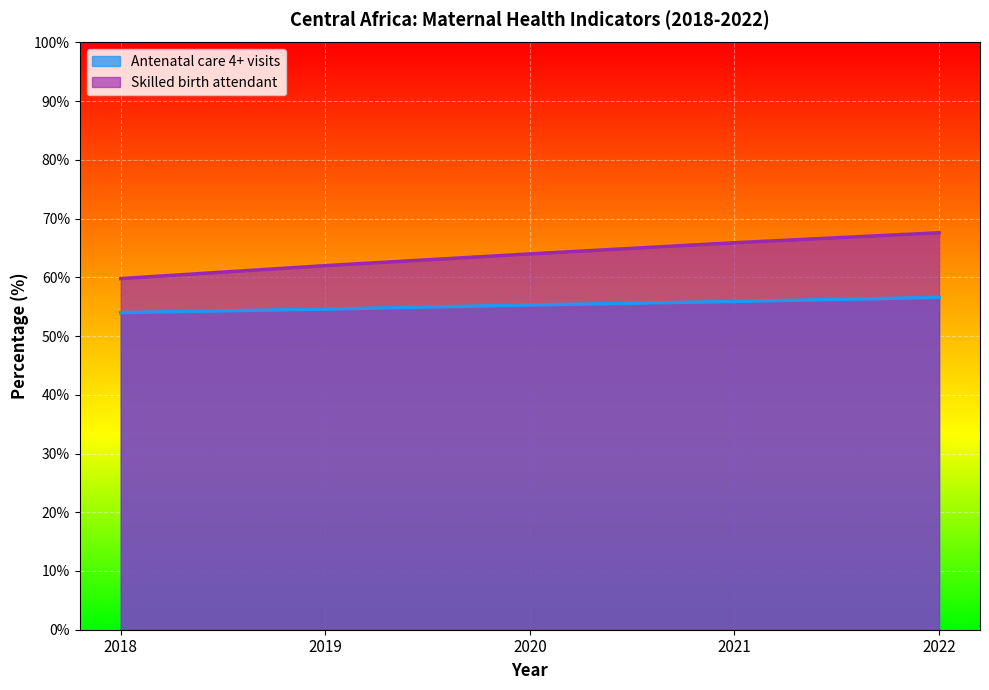

True or false: Antenatal care 4+ visits has more than 0 points higher than both neighbors.

False